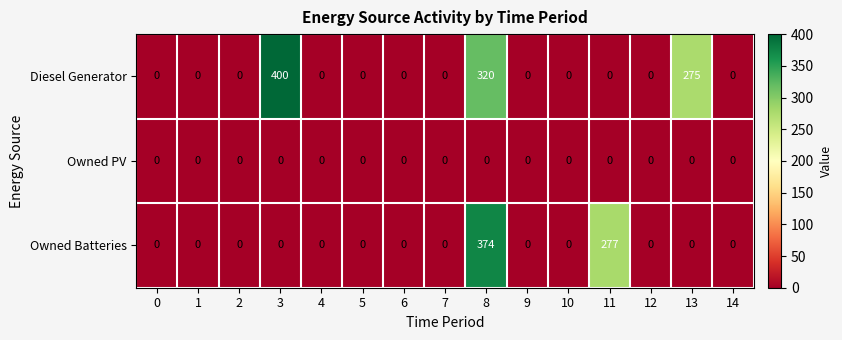

At how many categories does at least one series exceed 278?

2